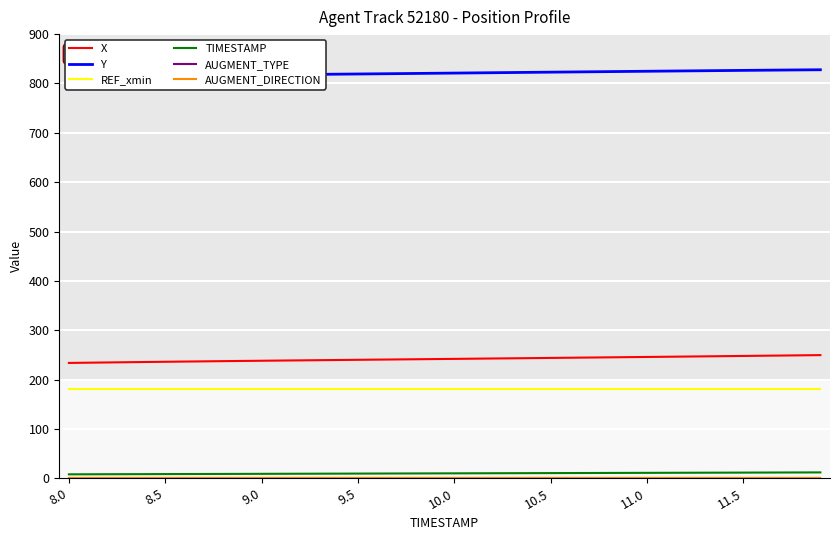

What is the sum of the TIMESTAMP values at 39 and 11.5?

20.6